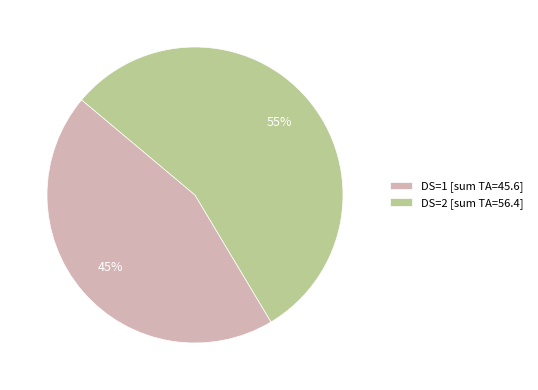

To the nearest percent, what is the combined percentage of DS=2 and DS=1?

100%